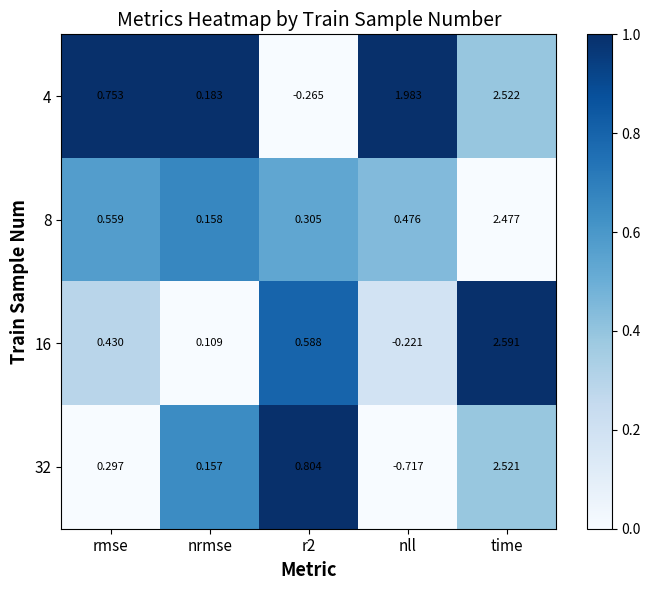

Where does the 16 series first go above 0?

rmse